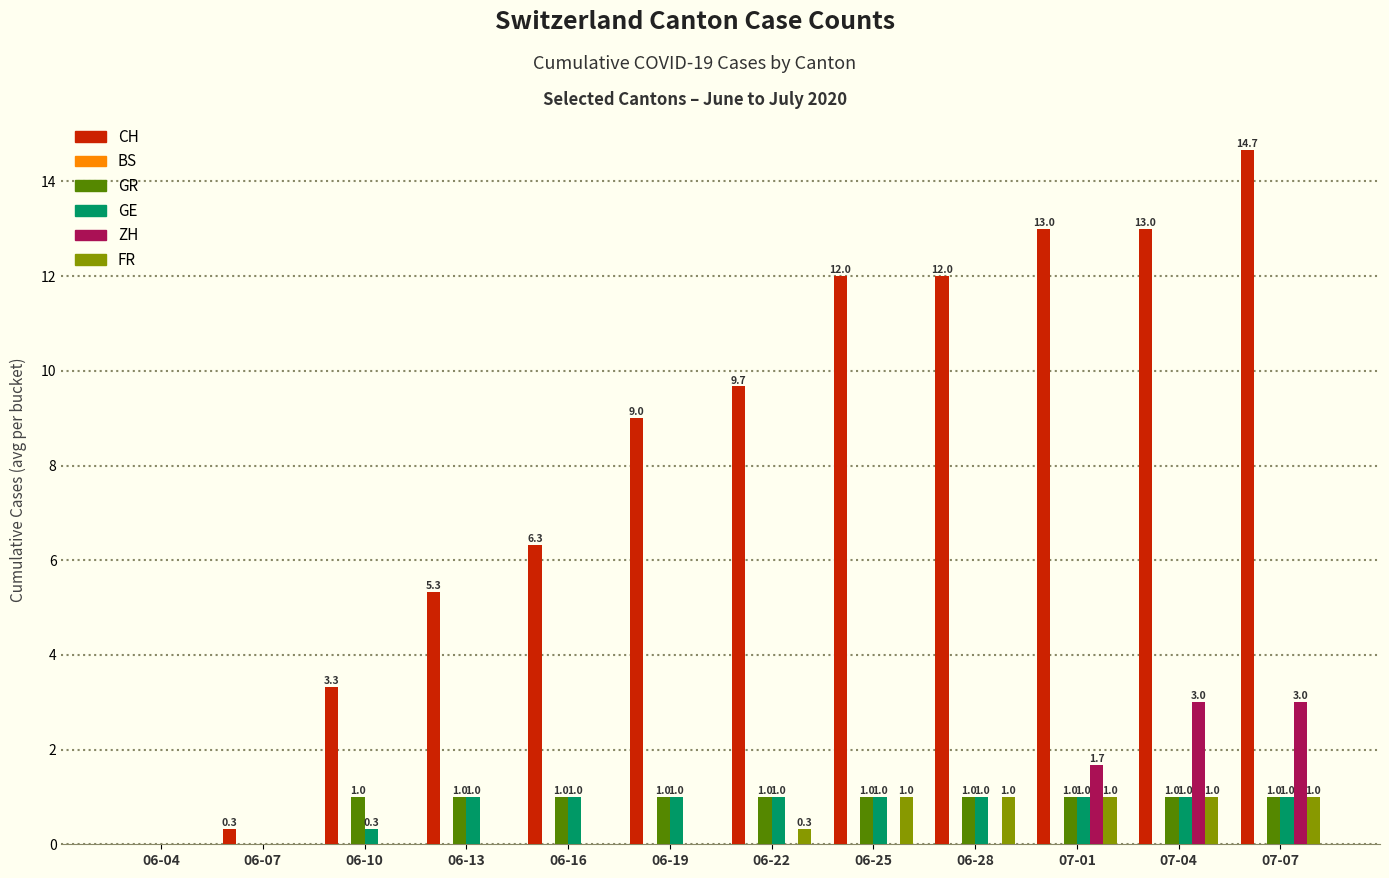

How many values in GR are above zero?

10